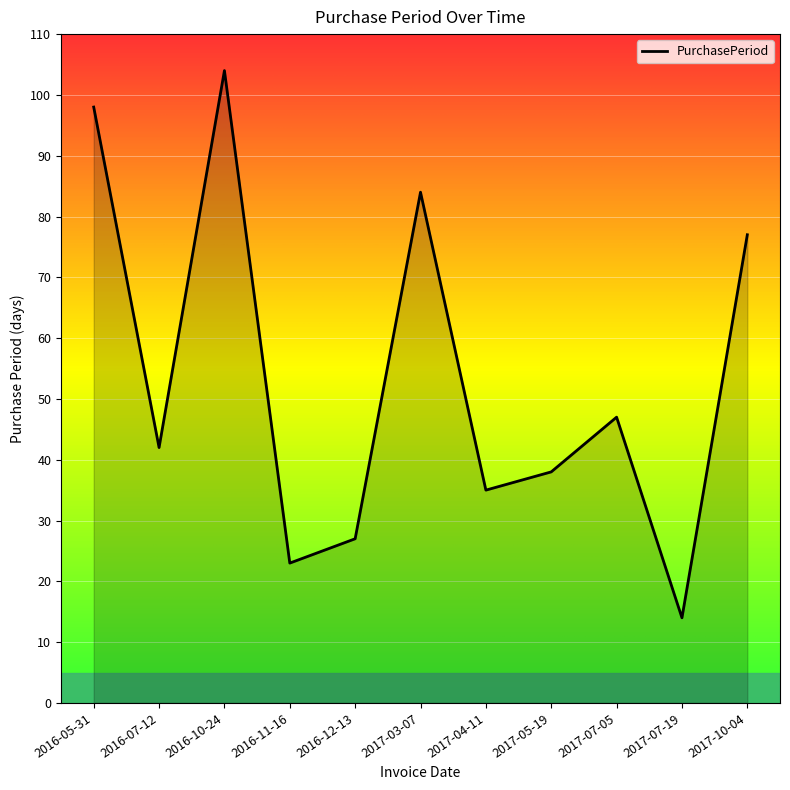

List the labels in order of value, smallest first.

2017-07-19, 2016-11-16, 2016-12-13, 2017-04-11, 2017-05-19, 2016-07-12, 2017-07-05, 2017-10-04, 2017-03-07, 2016-05-31, 2016-10-24